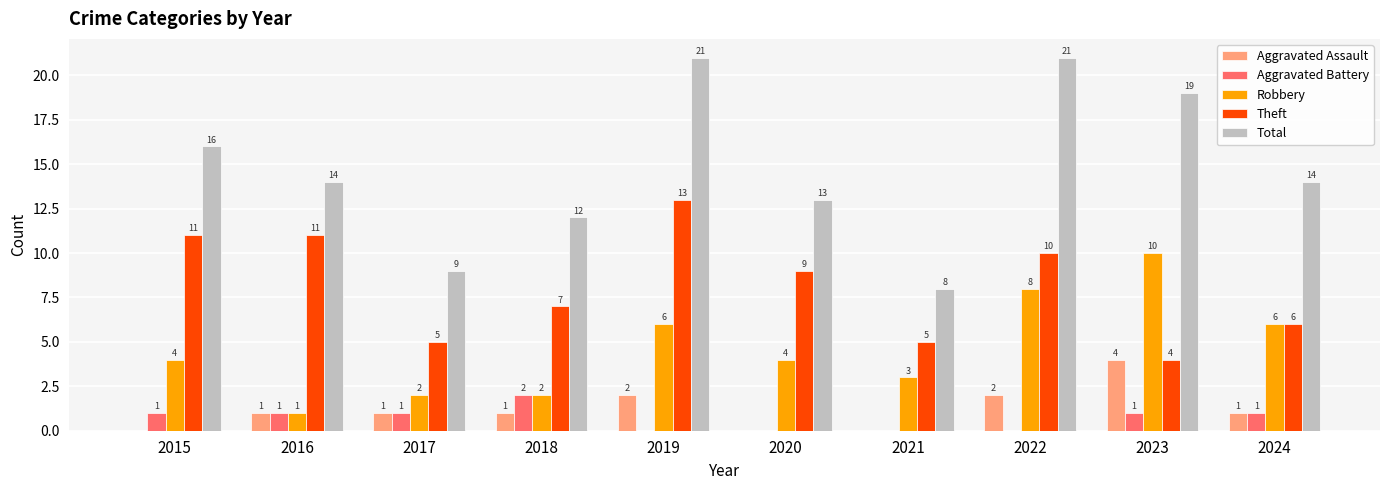

The Theft series shows 3 at 2021. True or false?

False